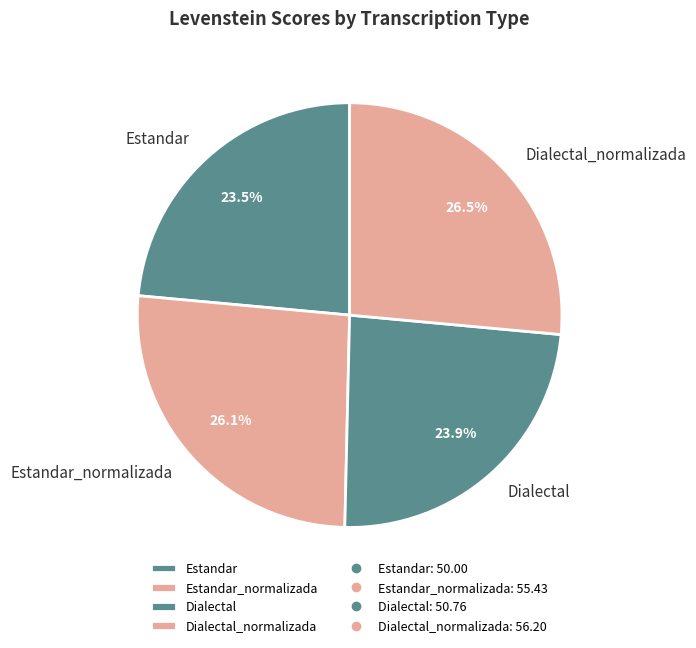

Does Estandar_normalizada represent more than half of the total?

No